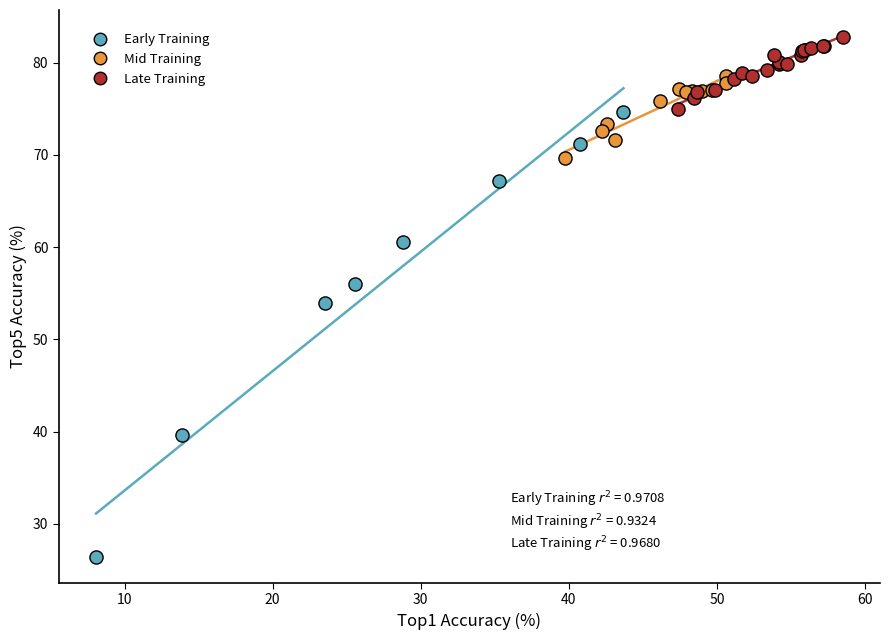

Which series has the largest Y range (max minus min)?

Early Training